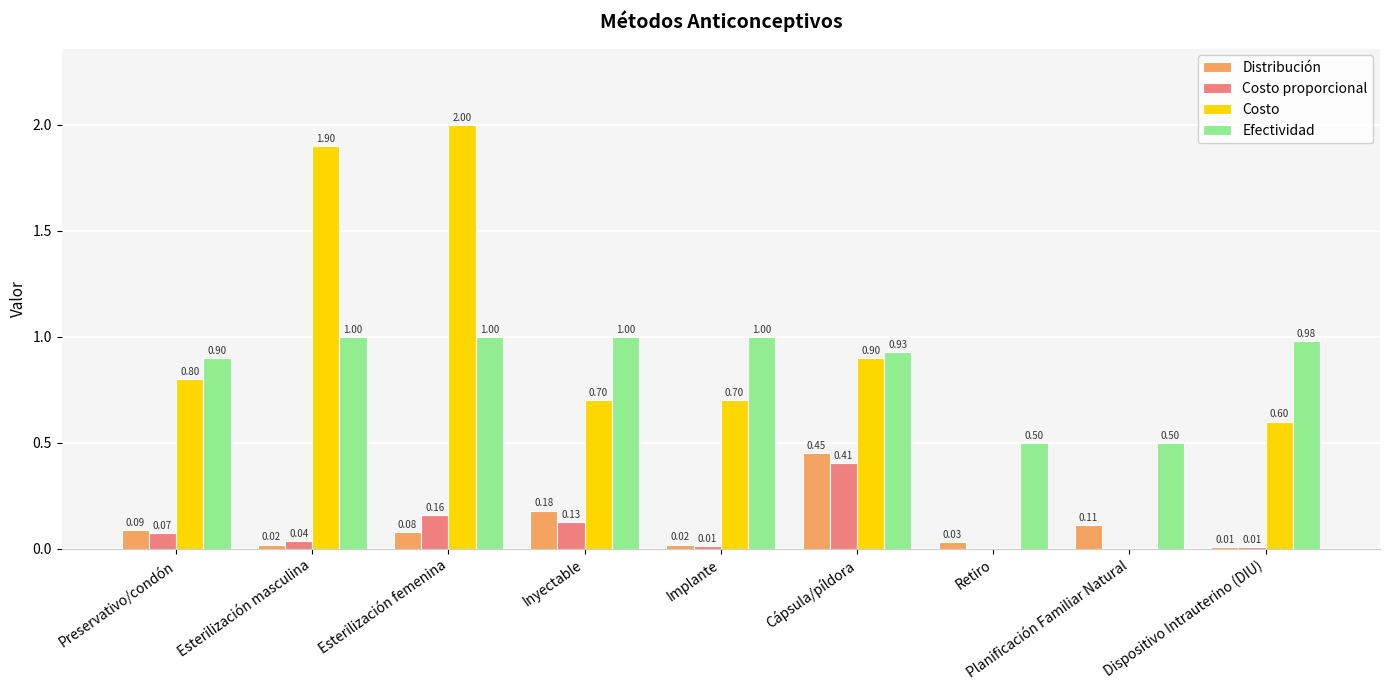

Which label corresponds to the largest value in the chart?

Esterilización femenina